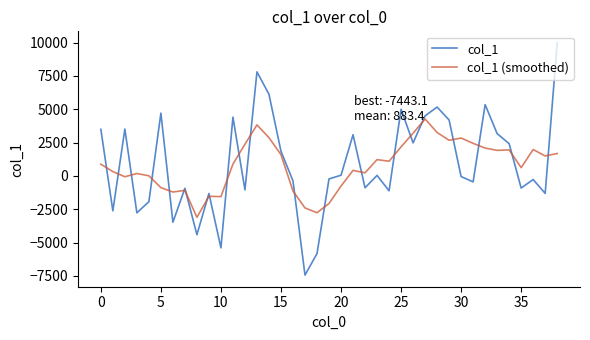

What is the highest value of the col_1 series?

9970.4